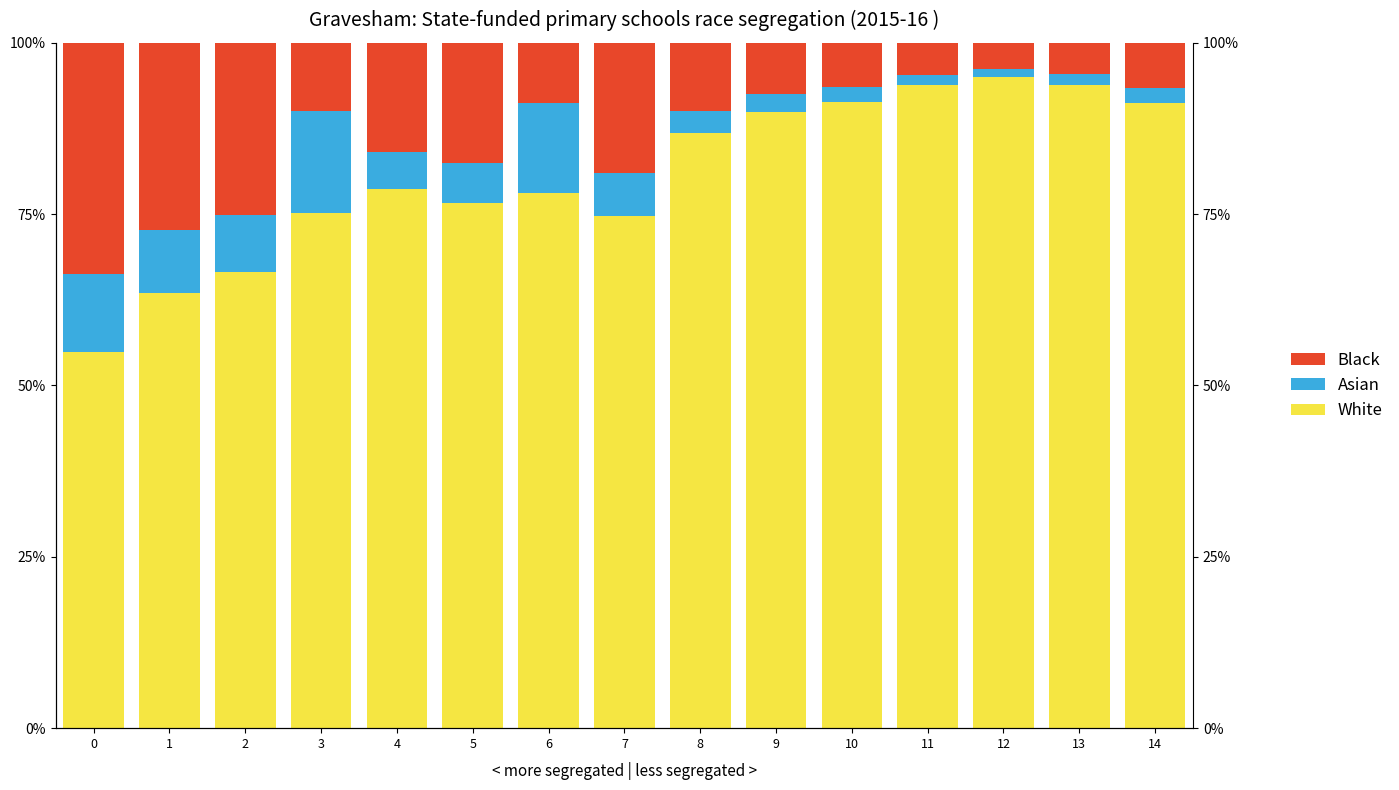

Where is White nearest to the value 74?

7